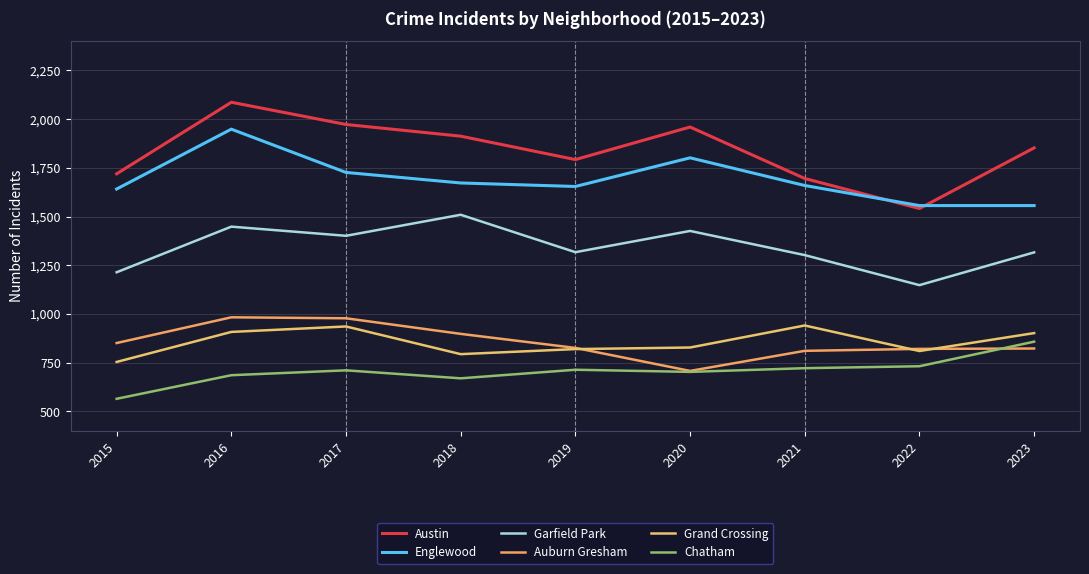

Which category has the highest value in the Austin series?

2016